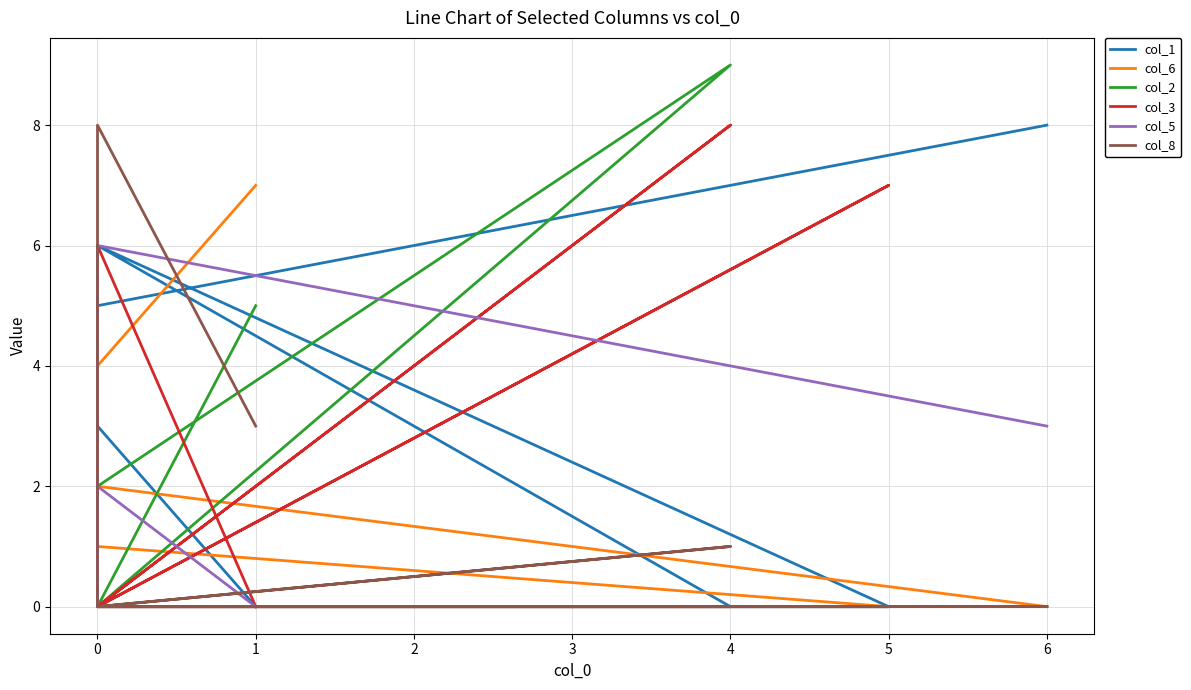

Which series ends up on top after the final intersection of col_5 and col_1?

col_1